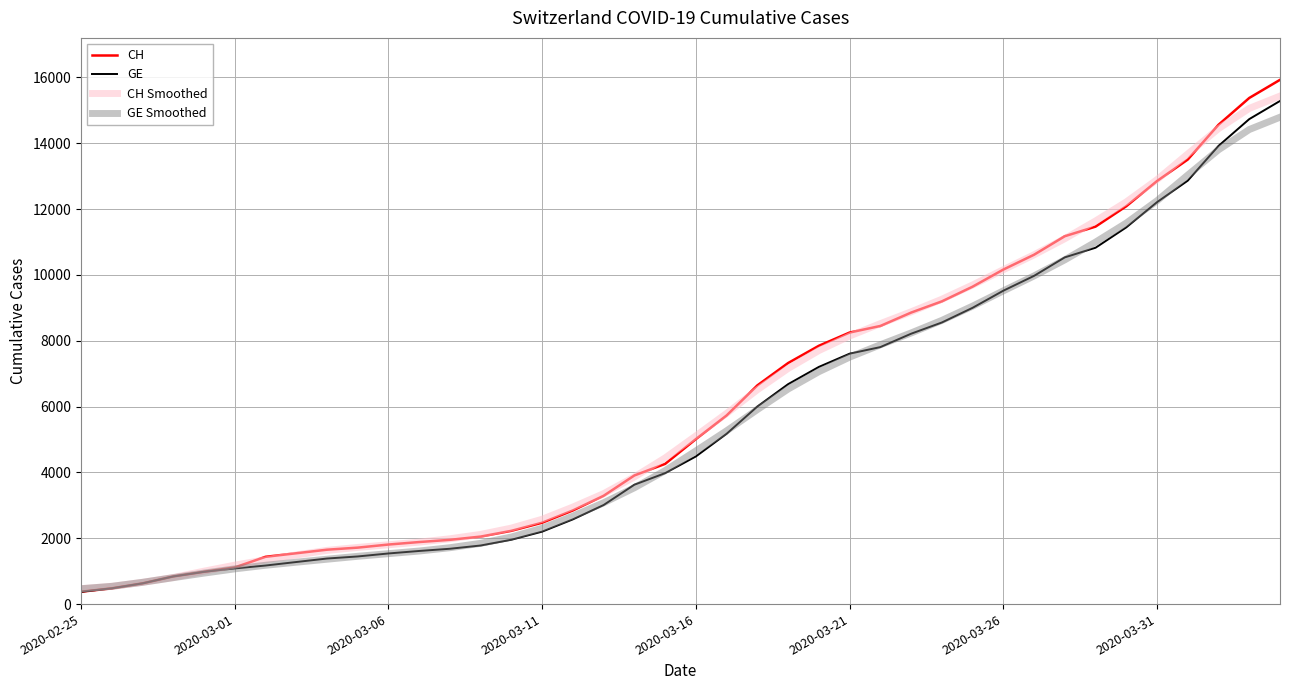

What is the highest value of the GE series?

15284